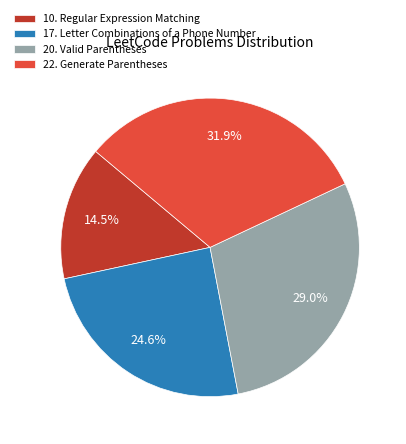

Is it true that 20. Valid Parentheses is 41% of the pie?

False